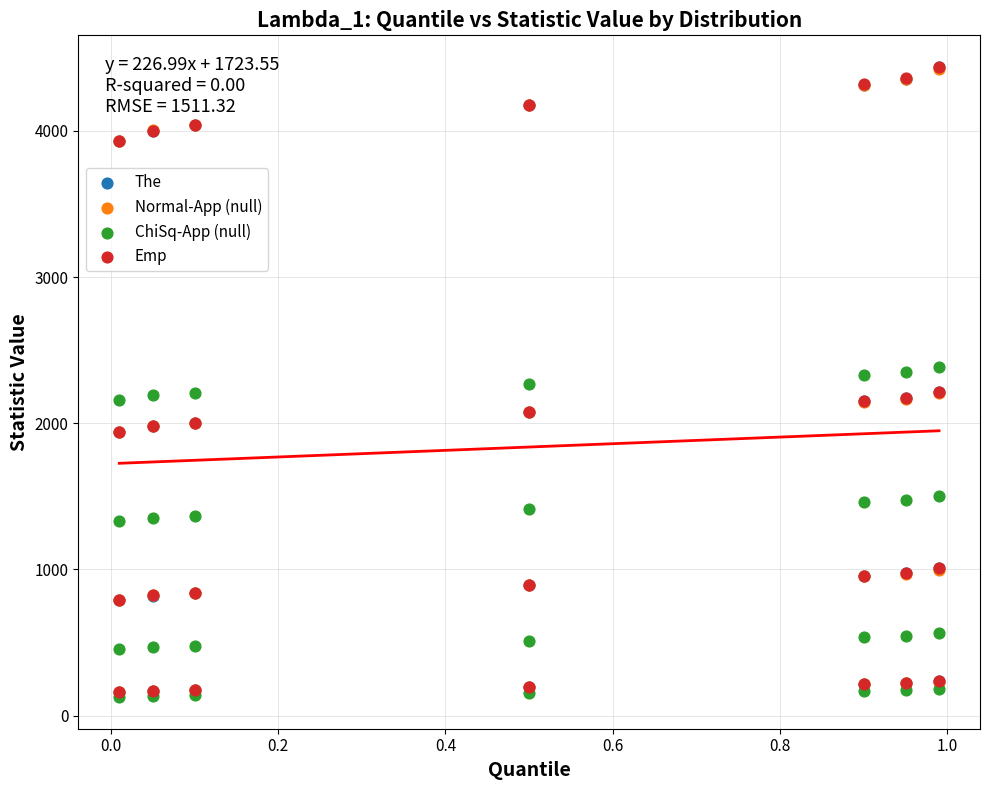

What are all the series names shown in the legend?

The, Normal-App (null), ChiSq-App (null), Emp